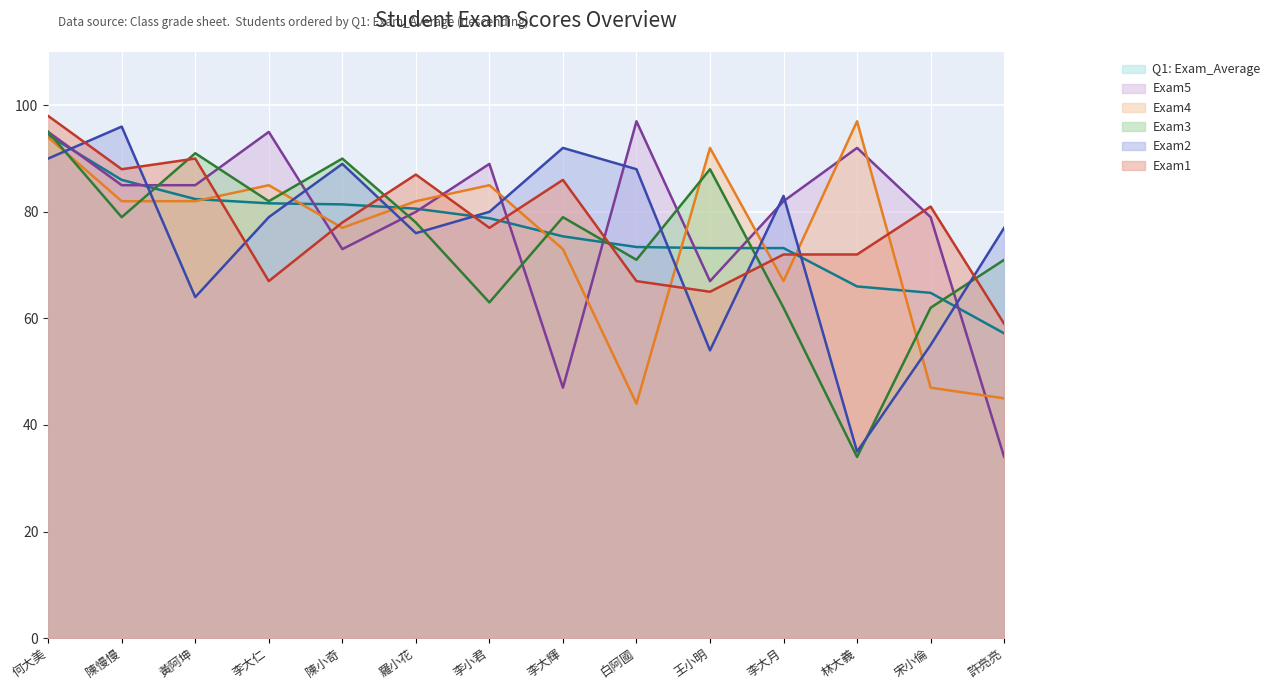

Reading right to left, transcribe all the data shown in this chart.

Exam1: 59.0	81.0	72.0	72.0	65.0	67.0	86.0	77.0	87.0	78.0	67.0	90.0	88.0	98.0
Exam2: 77.0	55.0	35.0	83.0	54.0	88.0	92.0	80.0	76.0	89.0	79.0	64.0	96.0	90.0
Exam3: 71.0	62.0	34.0	62.0	88.0	71.0	79.0	63.0	78.0	90.0	82.0	91.0	79.0	95.0
Exam4: 45.0	47.0	97.0	67.0	92.0	44.0	73.0	85.0	82.0	77.0	85.0	82.0	82.0	94.0
Exam5: 34.0	79.0	92.0	82.0	67.0	97.0	47.0	89.0	80.0	73.0	95.0	85.0	85.0	95.0
Q1: Exam_Average: 57.2	64.8	66.0	73.2	73.2	73.4	75.4	78.8	80.6	81.4	81.6	82.4	86.0	94.4